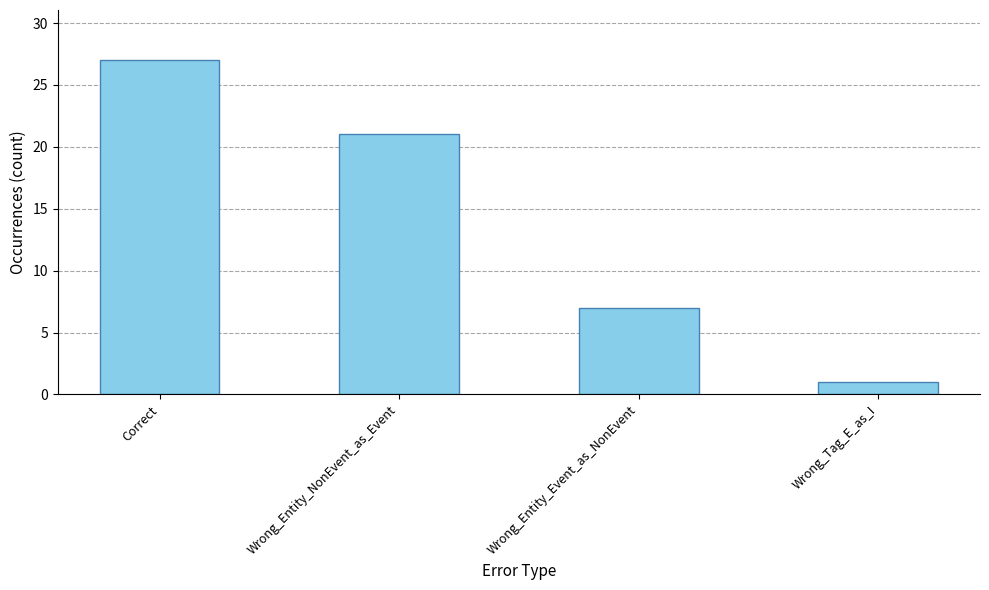

What is the average value?

14